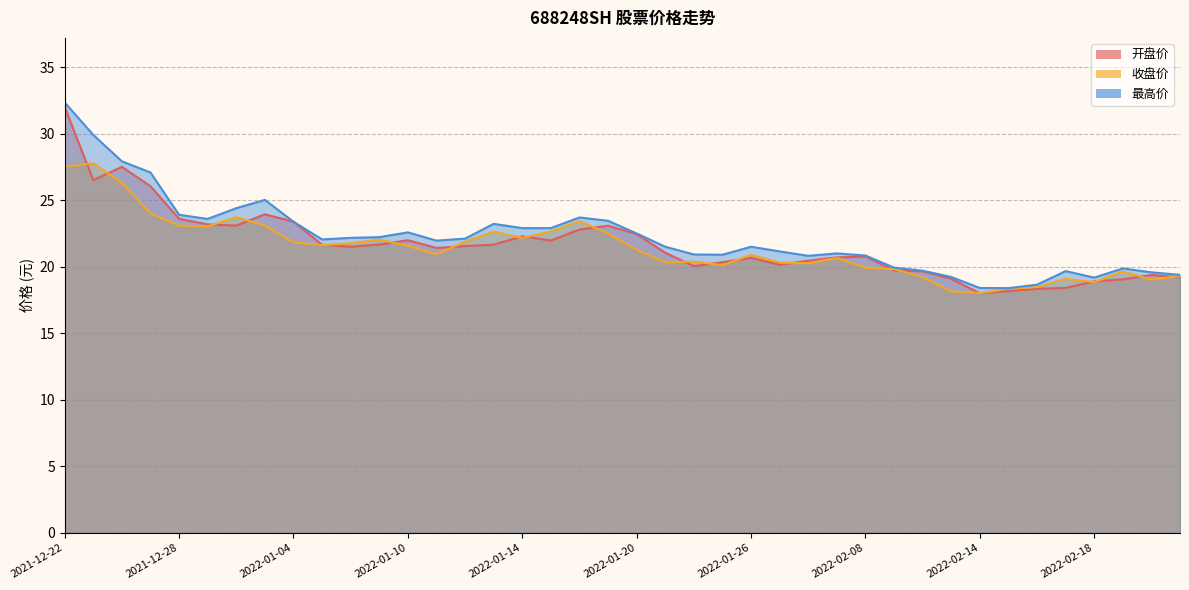

At how many categories does at least one series exceed 21?

24